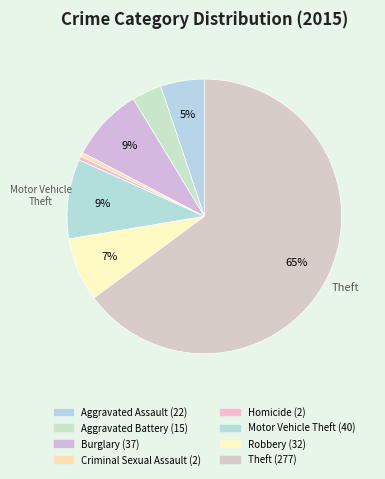

What is the total percentage of Theft and Robbery?

72.4%